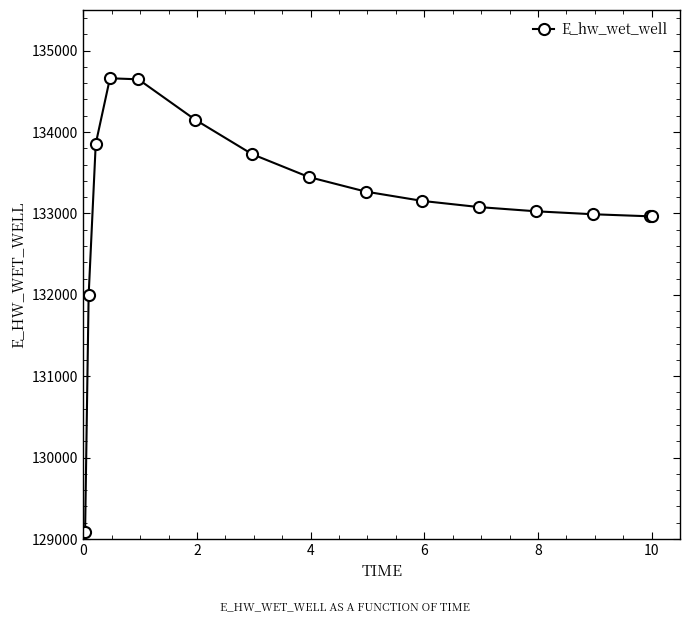

What is the sum of all values?

1996999.4